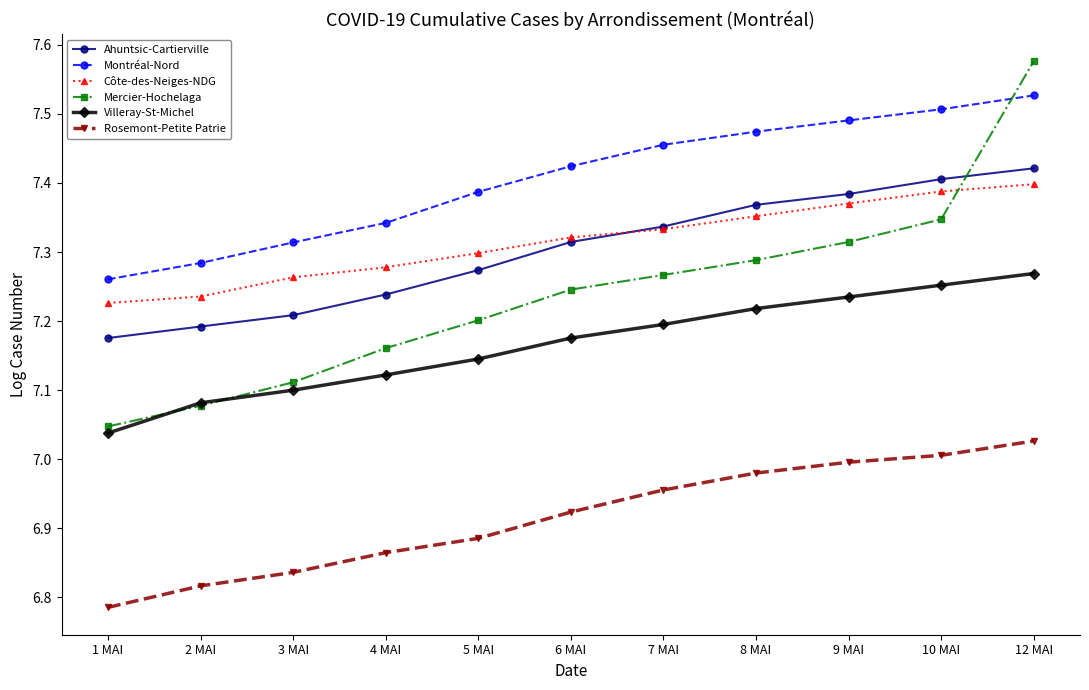

True or false: Ahuntsic-Cartierville and Villeray-St-Michel cross at least once.

False